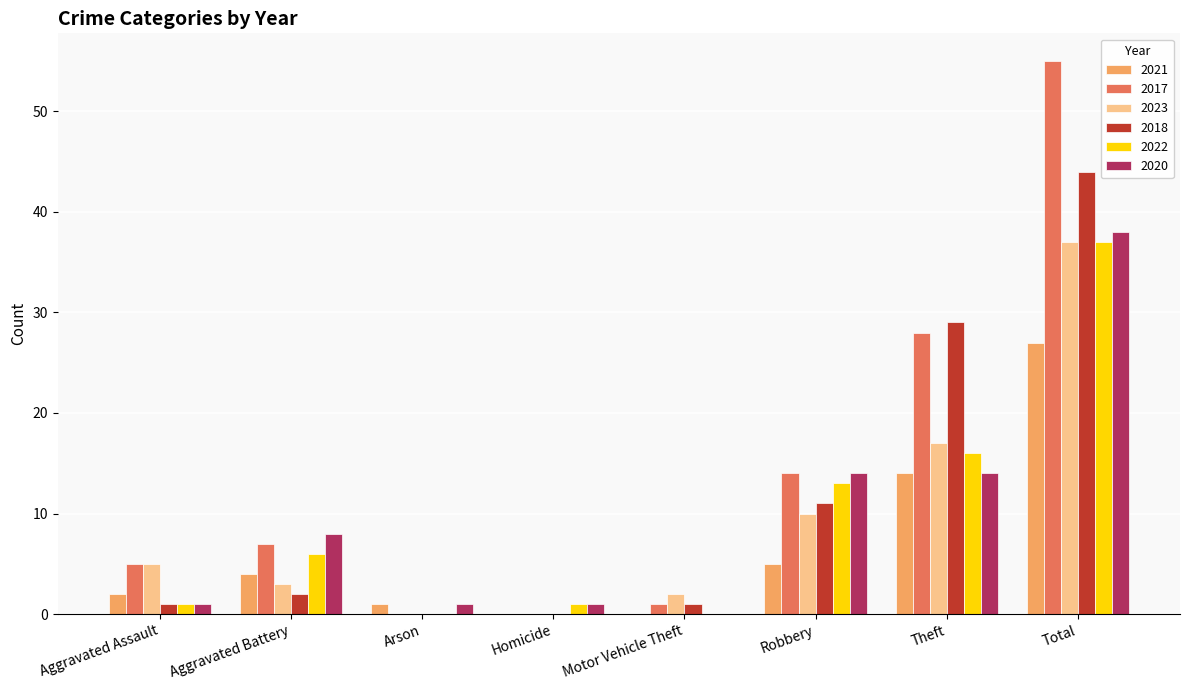

Are the bars grouped side by side (vs. stacked)?

Yes